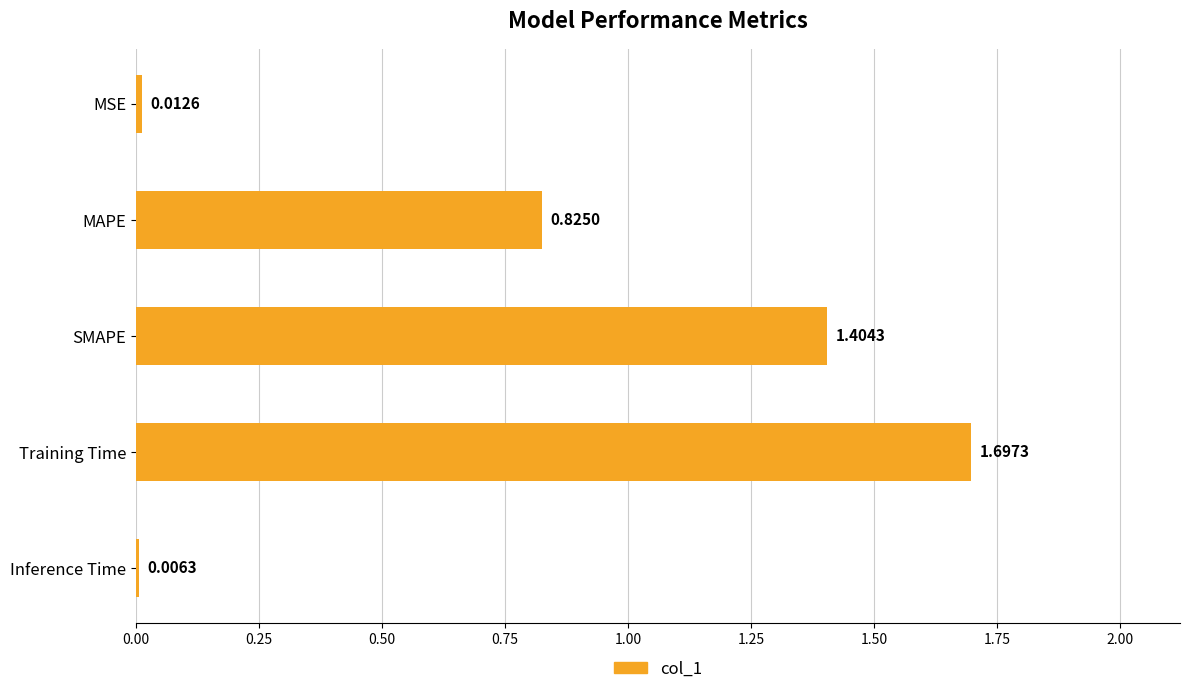

Which category has the highest value across all series?

Training Time